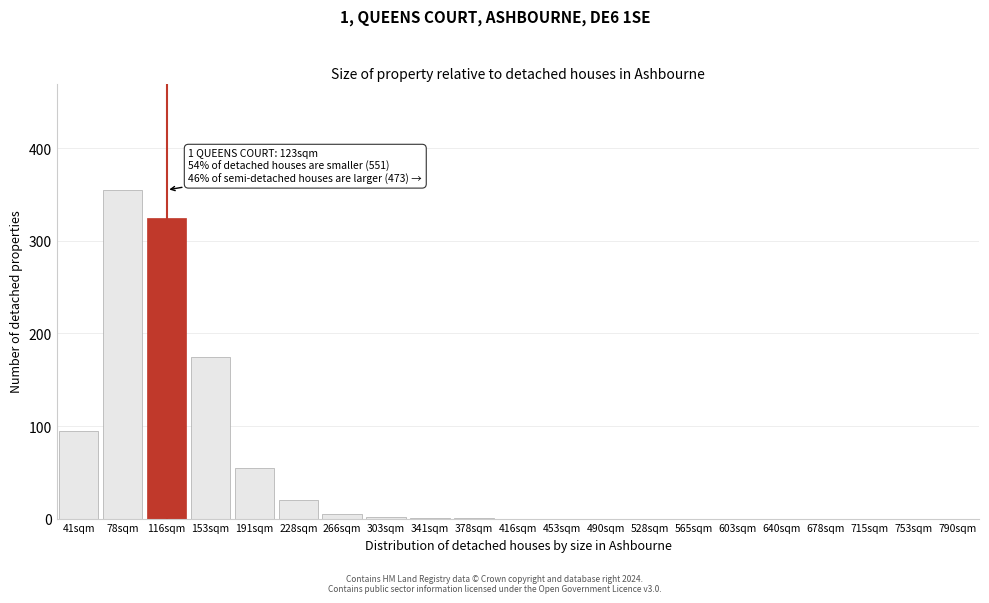

The chart shows a value of 0 at 453sqm. True or false?

True